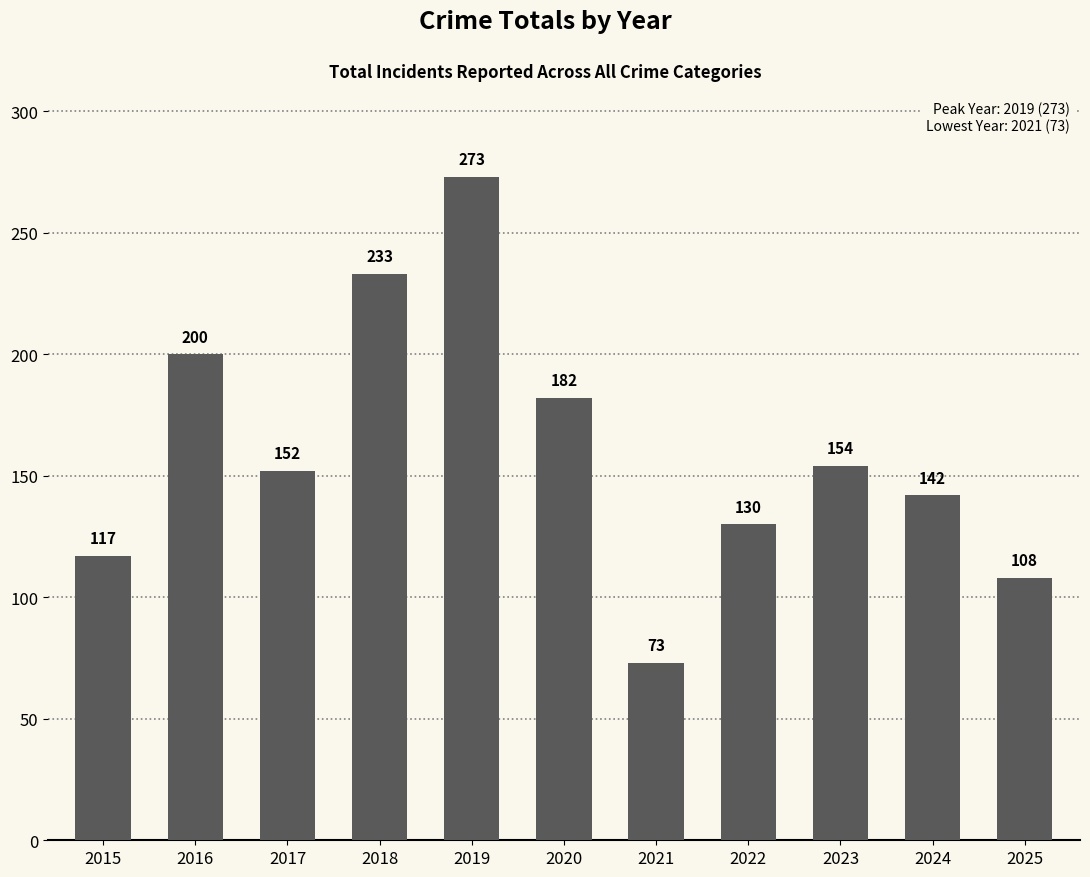

List the labels in order of value, largest first.

2019, 2018, 2016, 2020, 2023, 2017, 2024, 2022, 2015, 2025, 2021